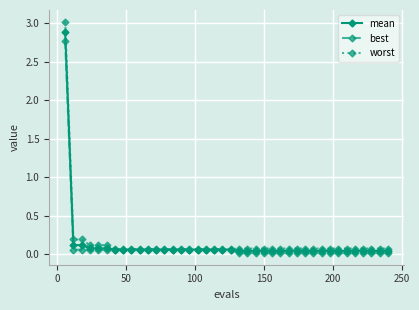

What is the maximum value shown in the chart?

3.0